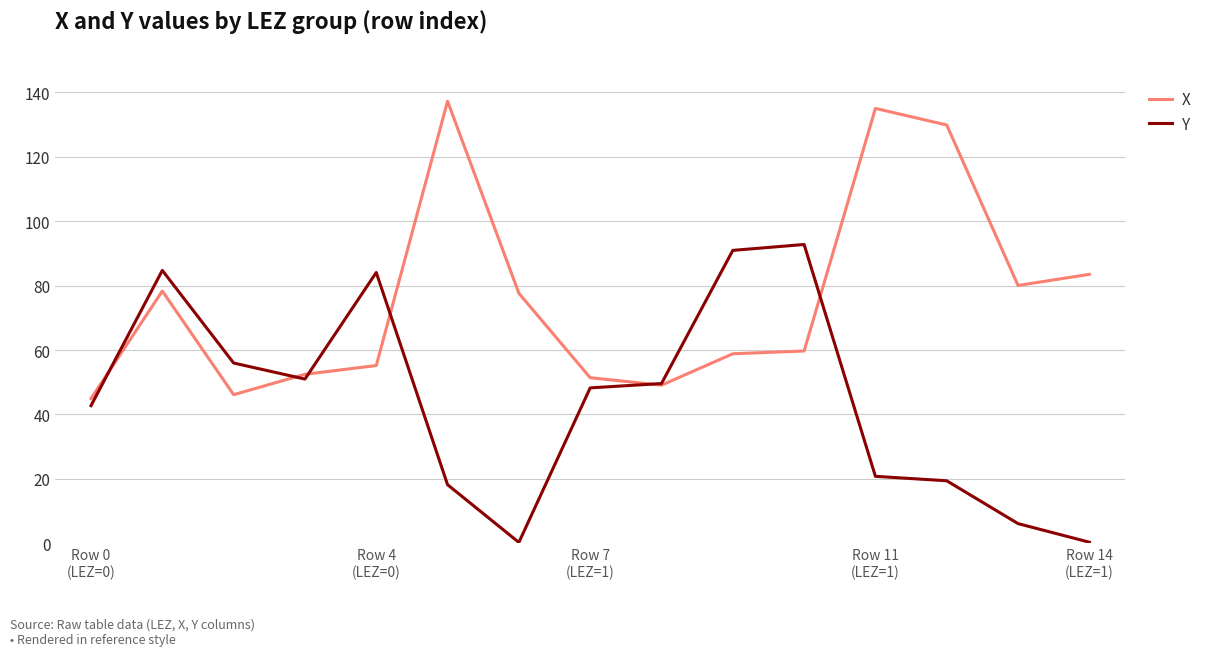

Which series has the largest total across all categories?

X